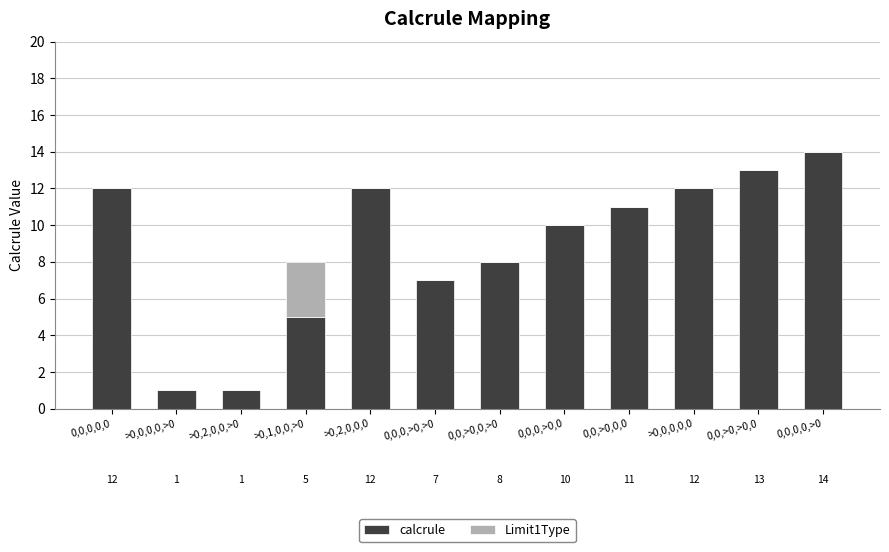

Count the number of categories in the chart.

12